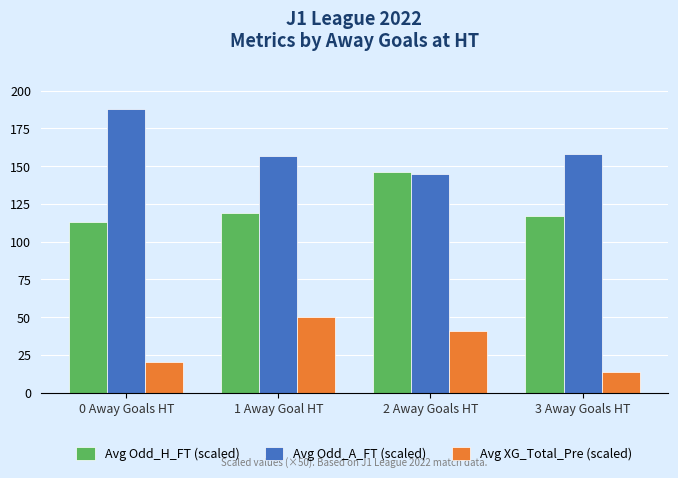

The Avg Odd_H_FT (scaled) series shows 112.9 at 0 Away Goals HT. True or false?

True